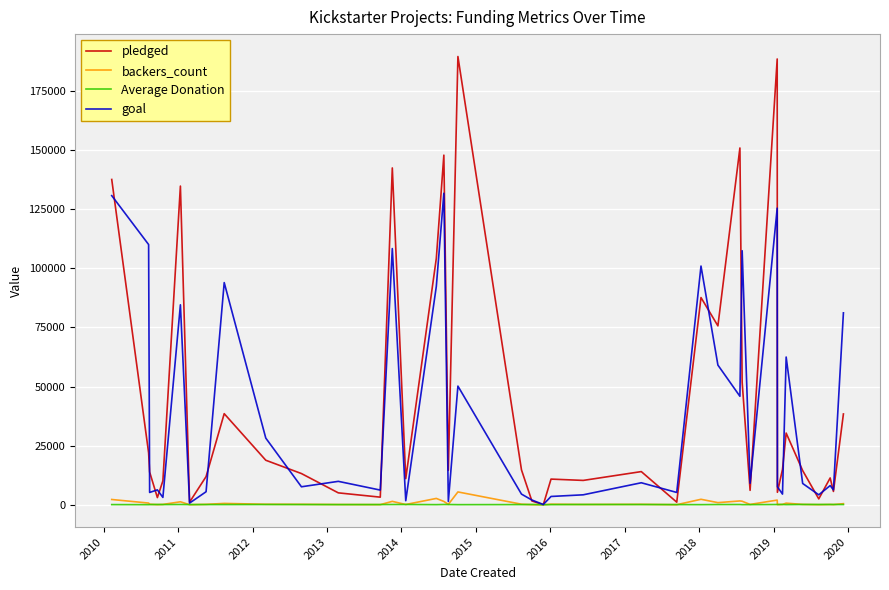

Does the chart have visible grid lines?

Yes